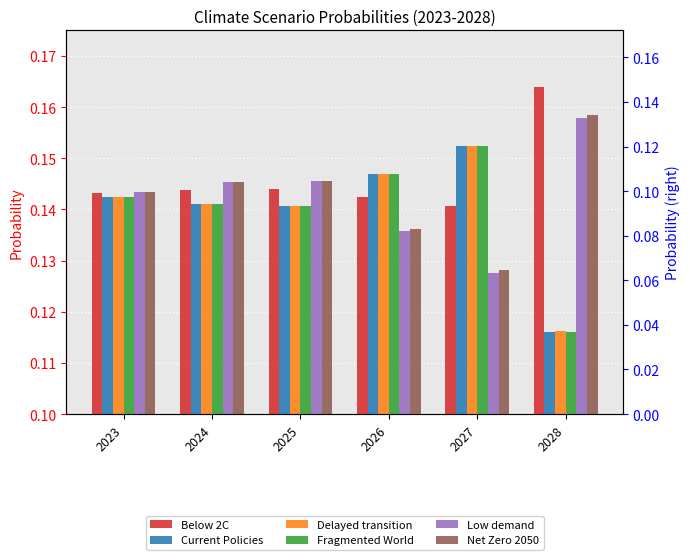

What is the sum of all Net Zero 2050 values?

0.9